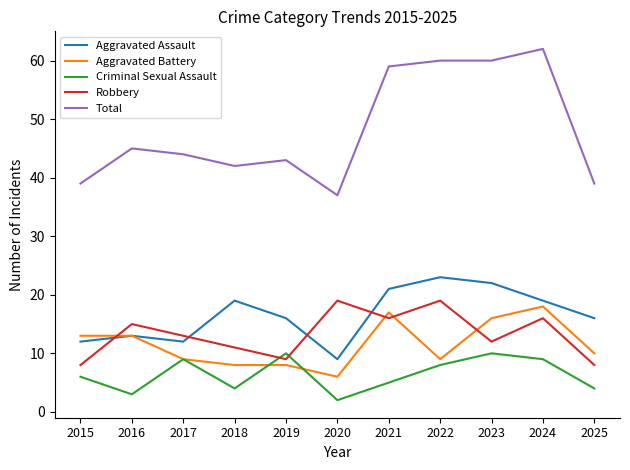

The Aggravated Assault series shows 19 at 2018. True or false?

True